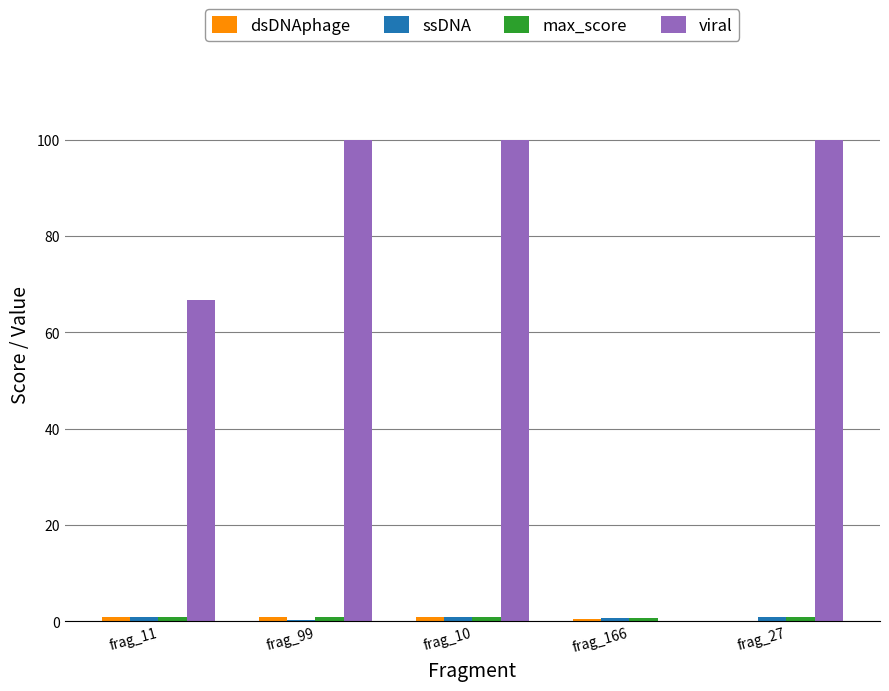

Which series has the largest total across all categories?

viral